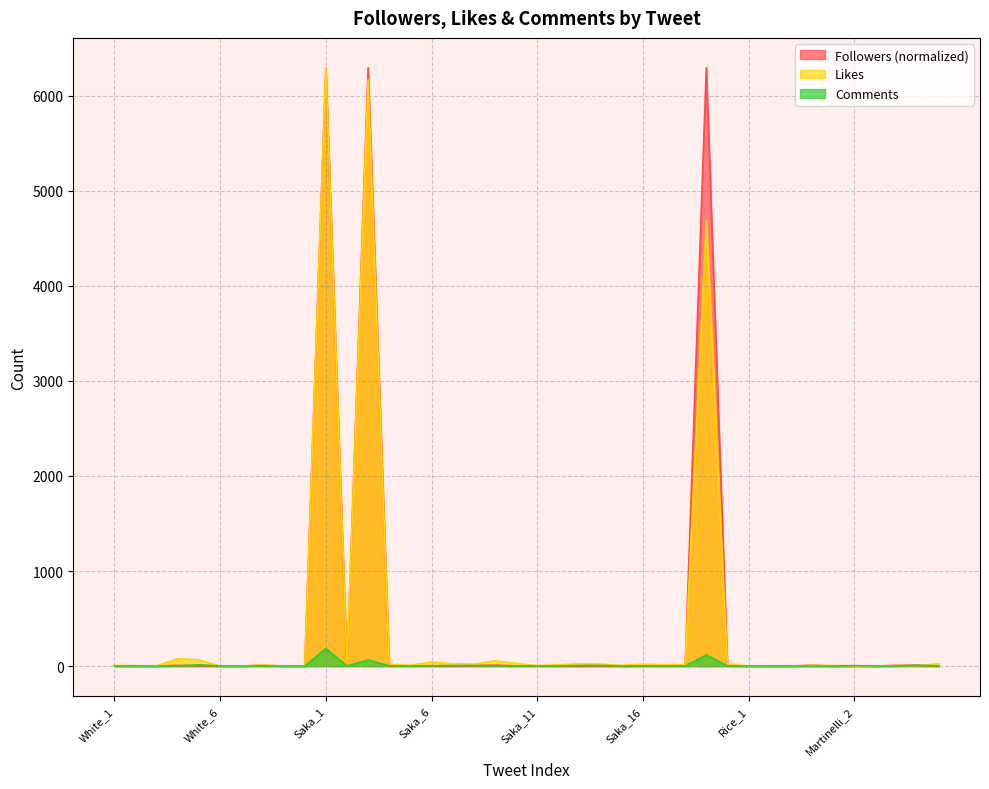

True or false: Comments and Likes intersect in this chart.

True